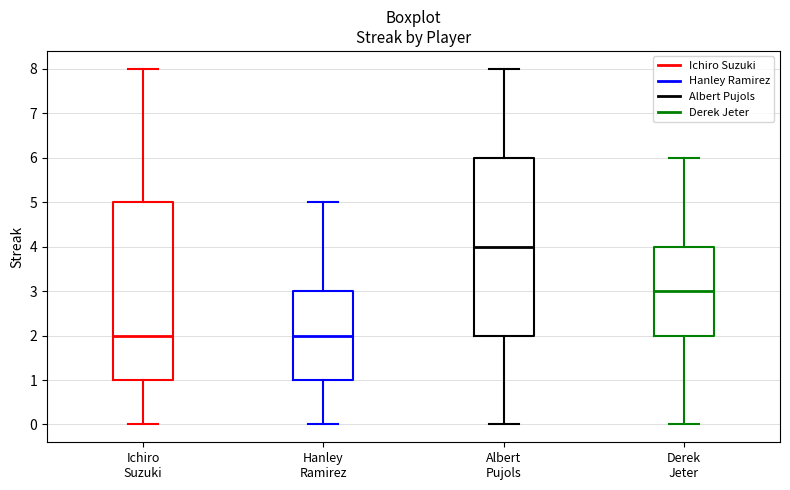

Reading left to right, transcribe this box plot: for each box, give where its median line is, the range the box spans, and where its two whiskers end, as read against the y-axis. The values are not printed on the chart, so give them approximately, as read against the axis.

Ichiro Suzuki: median 2, box 1 to 5, whiskers 0 to 8
Hanley Ramirez: median 2, box 1 to 3, whiskers 0 to 5
Albert Pujols: median 4, box 2 to 6, whiskers 0 to 8
Derek Jeter: median 3, box 2 to 4, whiskers 0 to 6